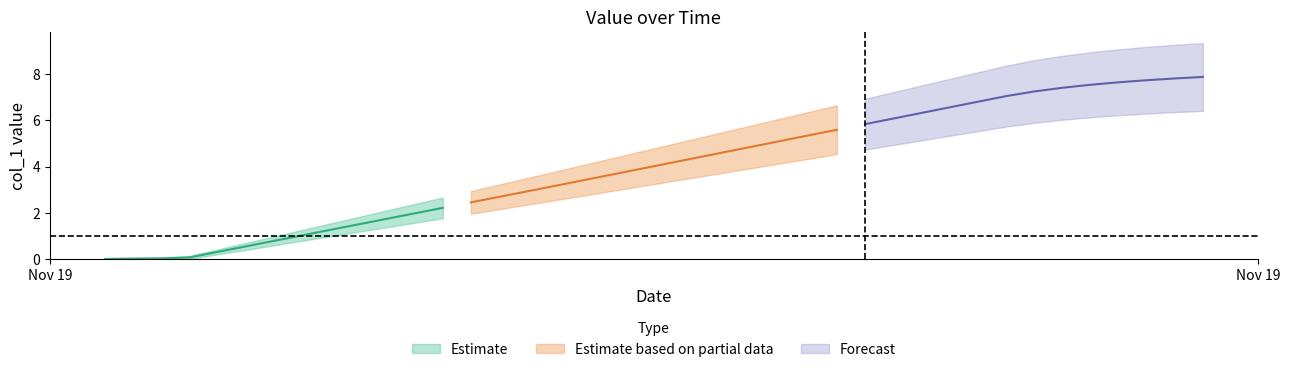

What is the change in value from 8 to 14?

+1.4